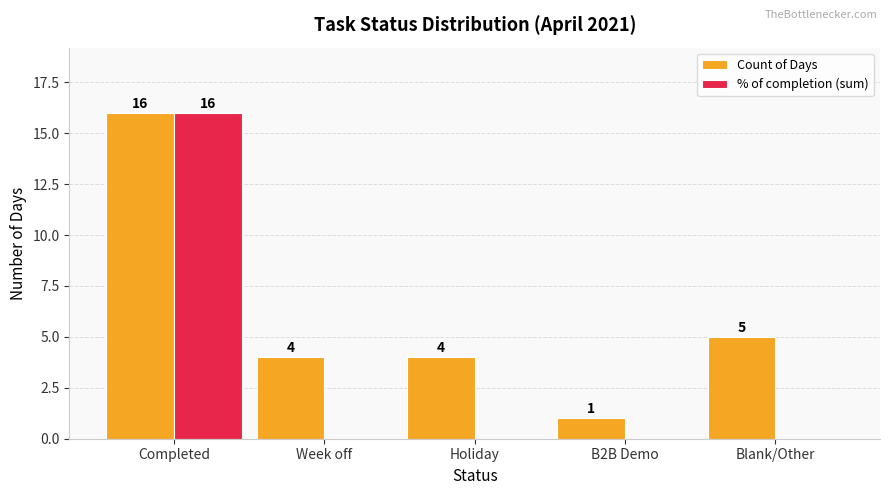

Reading left to right, list all the values displayed in this chart.

Count of Days: Completed=16	Week off=4	Holiday=4	B2B Demo=1	Blank/Other=5
% of completion (sum): Completed=16	Week off=0	Holiday=0	B2B Demo=0	Blank/Other=0